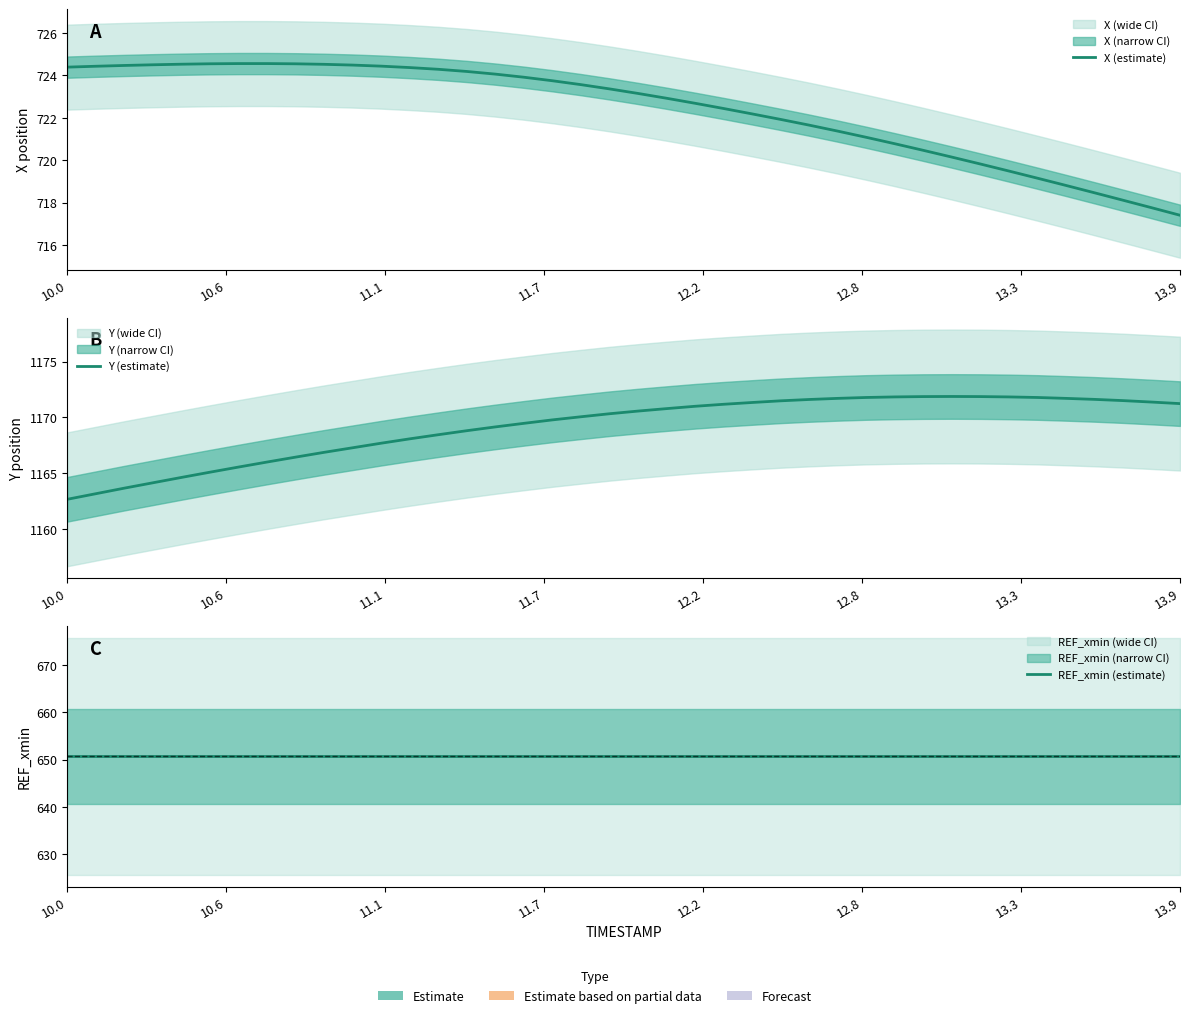

Reading left to right, extract all data points from this chart.

X (estimate): 724.4	724.4	724.5	724.5	724.5	724.5	724.6	724.6	724.5	724.5	724.5	724.4	724.4	724.3	724.2	724.1	723.9	723.7	723.6	723.4	723.1	722.9	722.7	722.4	722.2	721.9	721.7	721.4	721.1	720.8	720.5	720.1	719.8	719.5	719.2	718.8	718.5	718.1	717.8	717.4
Y (estimate): 1162.7	1163.2	1163.7	1164.1	1164.6	1165.1	1165.5	1166.0	1166.4	1166.9	1167.3	1167.7	1168.1	1168.5	1168.8	1169.2	1169.5	1169.8	1170.1	1170.3	1170.6	1170.8	1171.0	1171.2	1171.3	1171.5	1171.6	1171.7	1171.8	1171.8	1171.9	1171.9	1171.9	1171.8	1171.8	1171.7	1171.6	1171.5	1171.4	1171.2
REF_xmin (estimate): 650.7	650.7	650.7	650.7	650.7	650.7	650.7	650.7	650.7	650.7	650.7	650.7	650.7	650.7	650.7	650.7	650.7	650.7	650.7	650.7	650.7	650.7	650.7	650.7	650.7	650.7	650.7	650.7	650.7	650.7	650.7	650.7	650.7	650.7	650.7	650.7	650.7	650.7	650.7	650.7